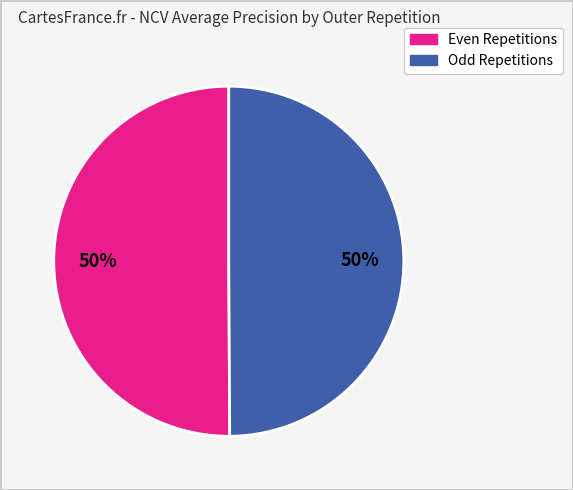

To the nearest percent, what is the average slice percentage?

50%